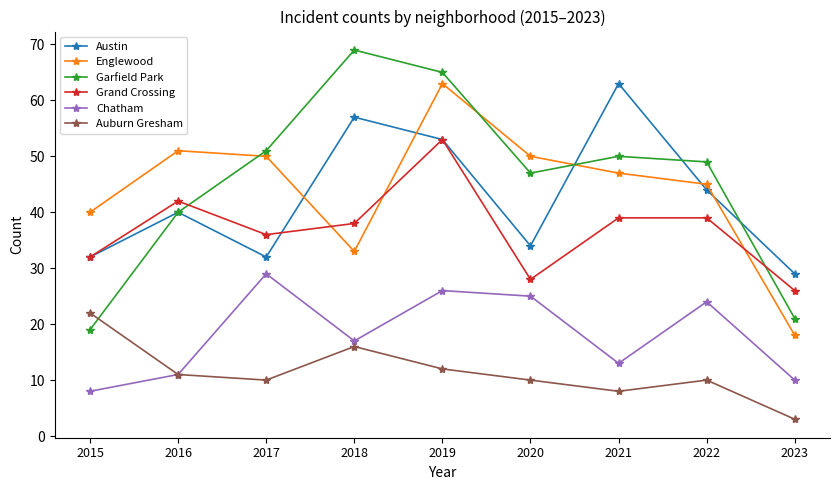

What is the difference between the Englewood values at 2016 and 2019?

12